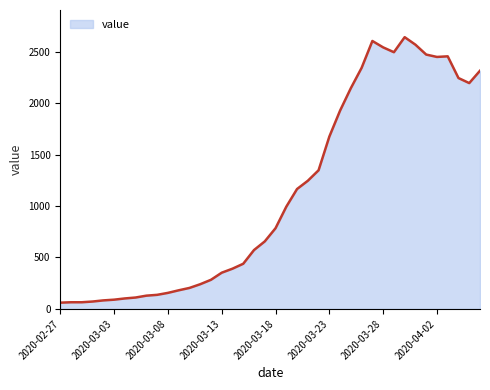

Does the chart have visible grid lines?

No